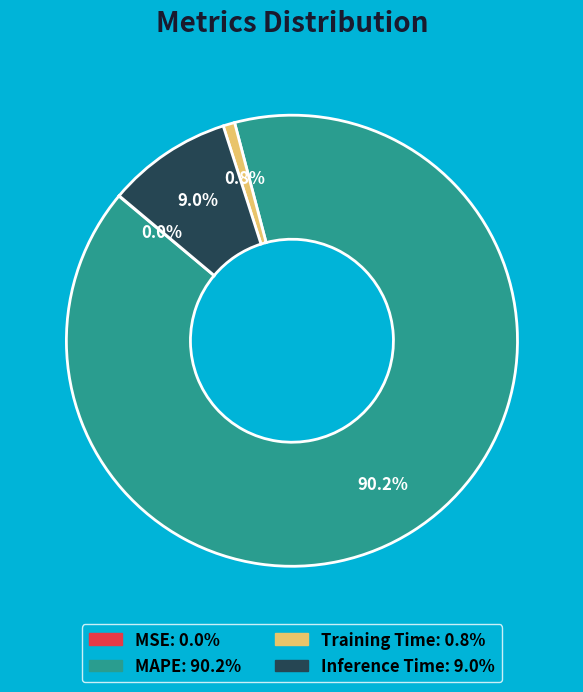

Is there any slice that represents more than half of the pie?

Yes